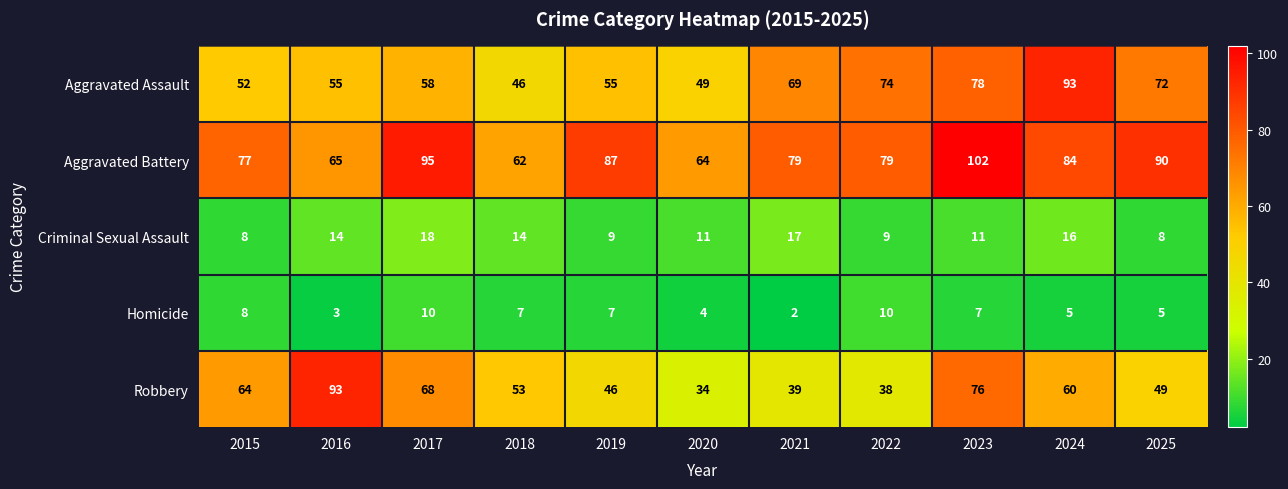

At 2018, list the series in order from smallest to largest.

Homicide, Criminal Sexual Assault, Aggravated Assault, Robbery, Aggravated Battery